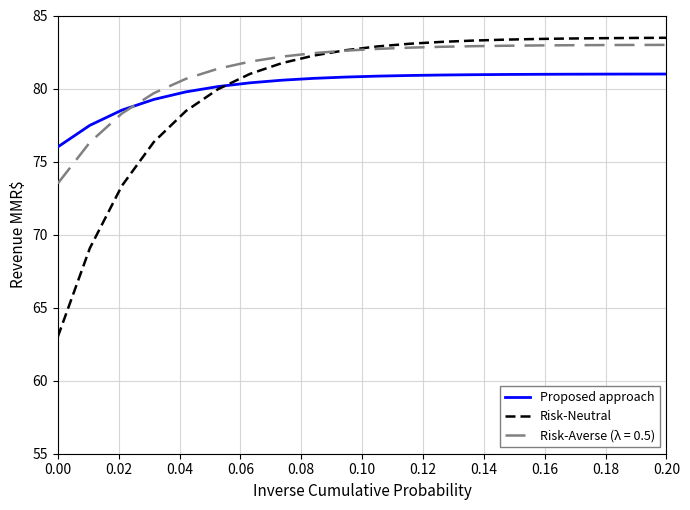

What is the smallest value displayed?

63.0